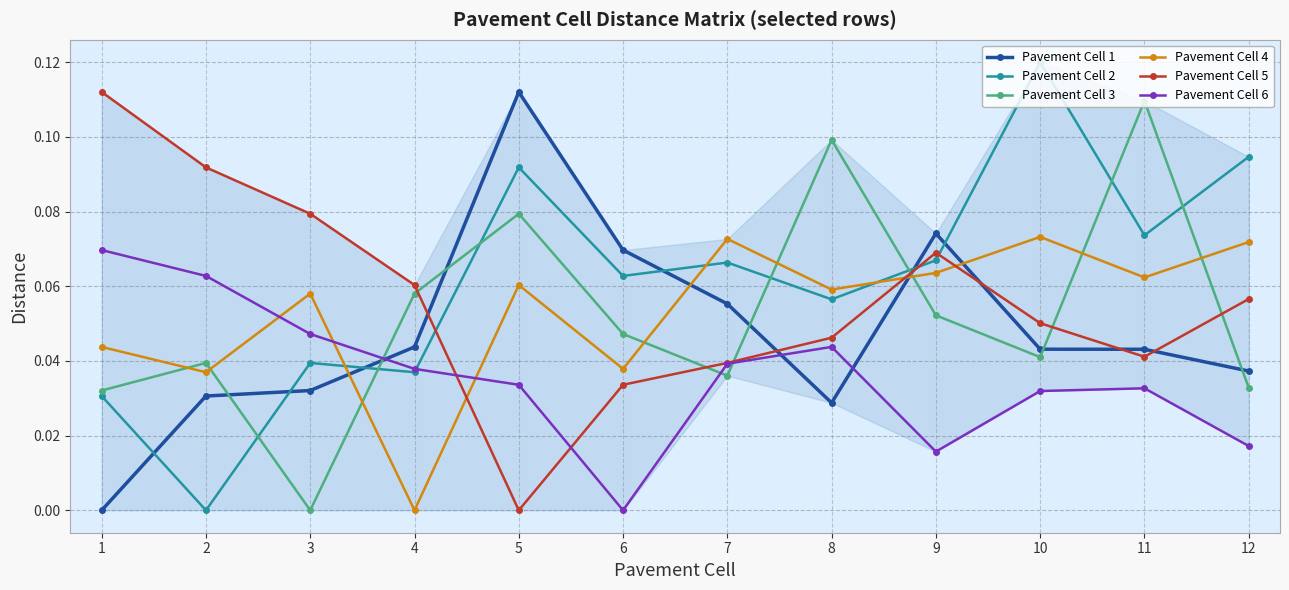

In Pavement Cell 5, how many points are higher than both neighbors (excluding endpoints)?

1